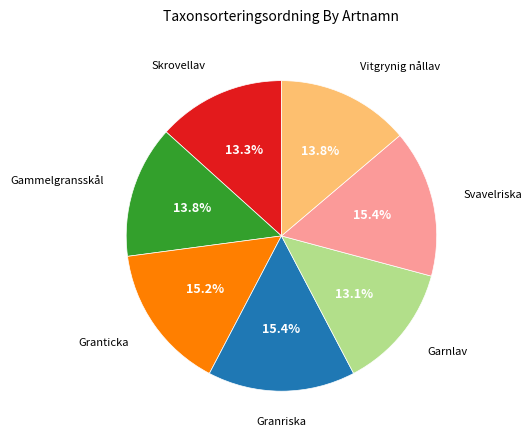

Does Granriska account for over 50% of the chart?

No